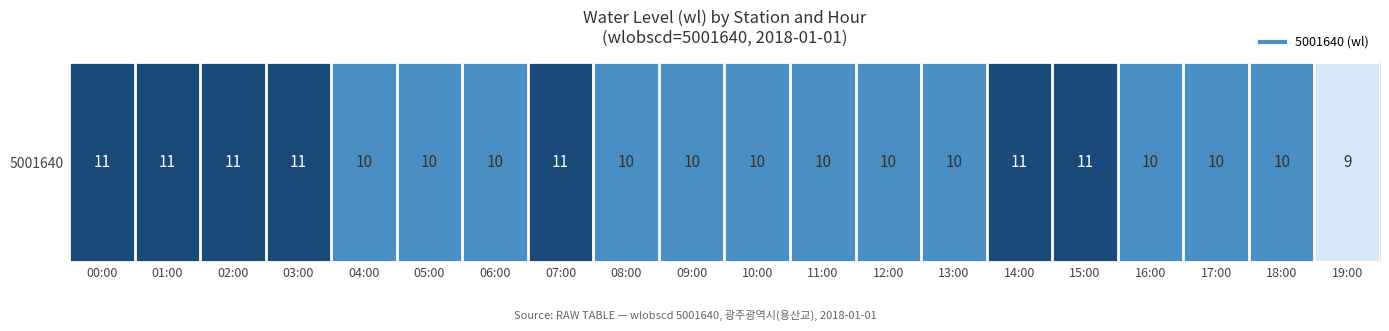

Reading left to right, list all the values displayed in this chart.

11	11	11	11	10	10	10	11	10	10	10	10	10	10	11	11	10	10	10	9